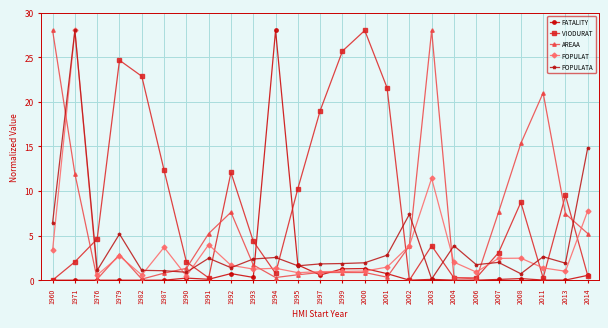

At which category is the sum across all series the highest?

1971